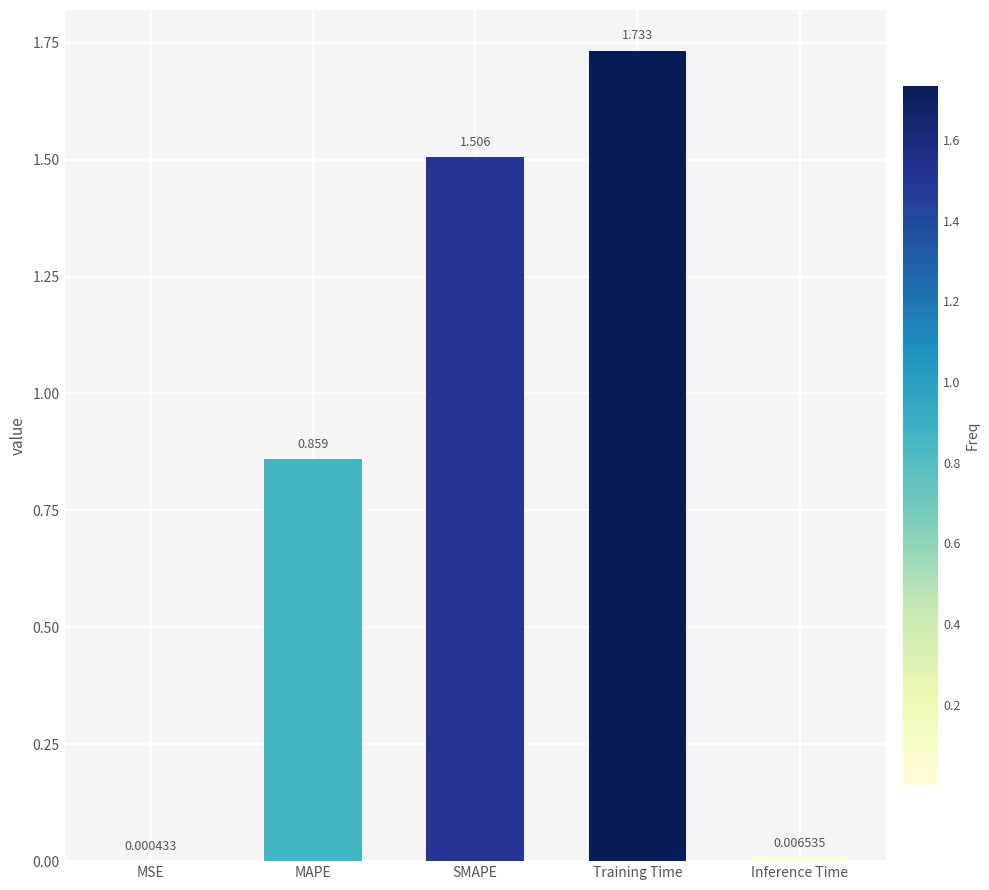

Between MAPE and Training Time, which is larger?

Training Time